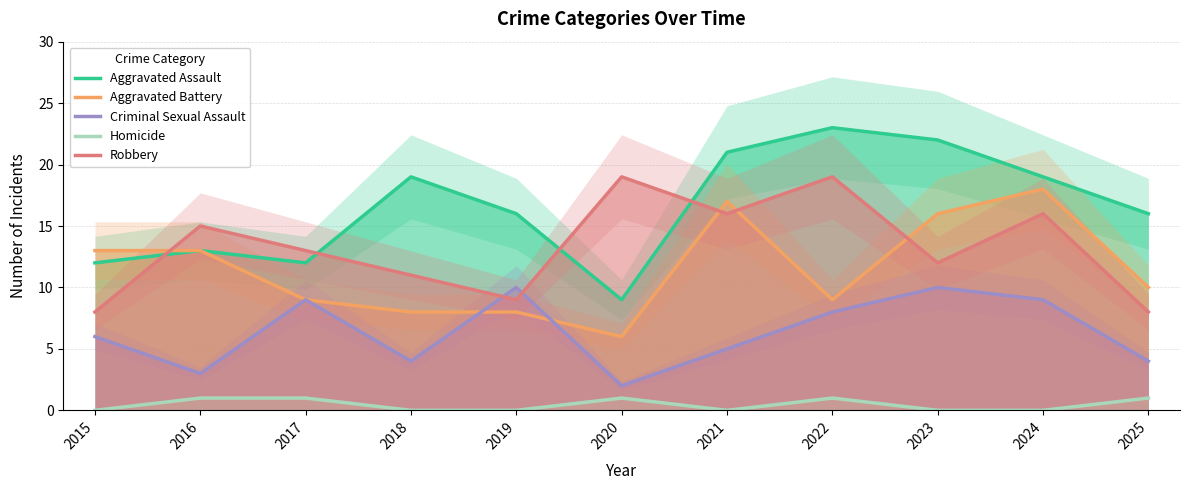

Reading left to right, transcribe all the data shown in this chart.

Aggravated Assault: 12	13	12	19	16	9	21	23	22	19	16
Aggravated Battery: 13	13	9	8	8	6	17	9	16	18	10
Criminal Sexual Assault: 6	3	9	4	10	2	5	8	10	9	4
Homicide: 0	1	1	0	0	1	0	1	0	0	1
Robbery: 8	15	13	11	9	19	16	19	12	16	8